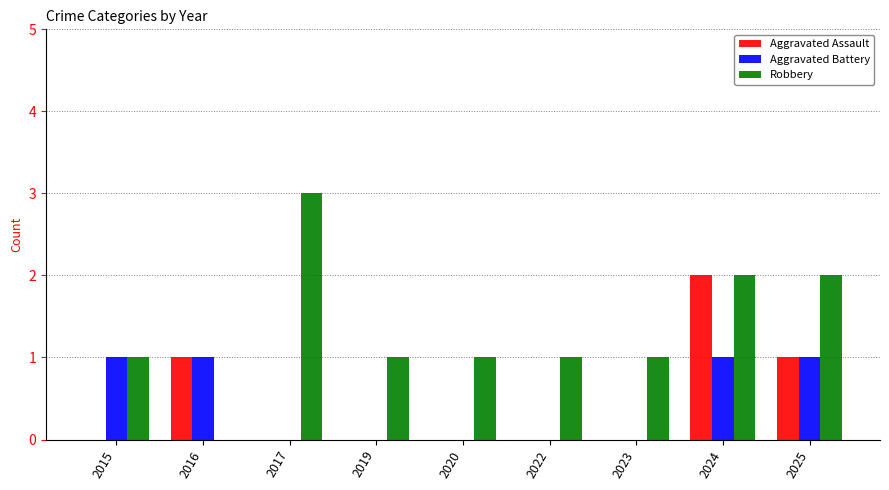

How many groups of bars are there?

9